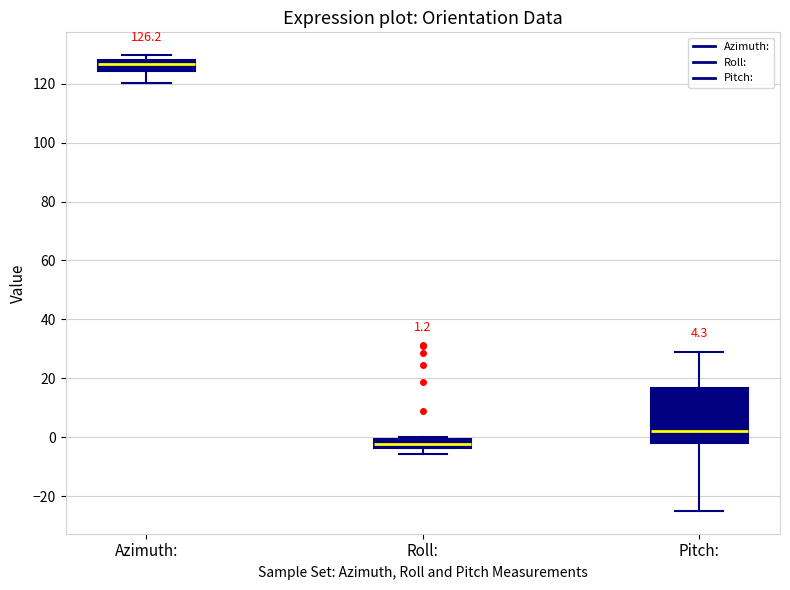

Comparing the boxes themselves (not the whiskers), which one is the tallest?

Pitch: